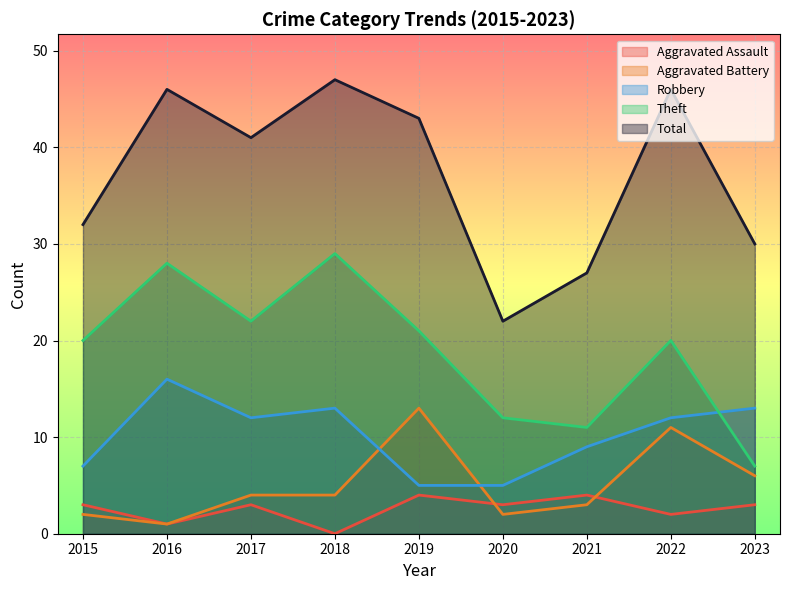

Is the value of Theft at 2017 greater than the value of Aggravated Battery at 2019?

Yes